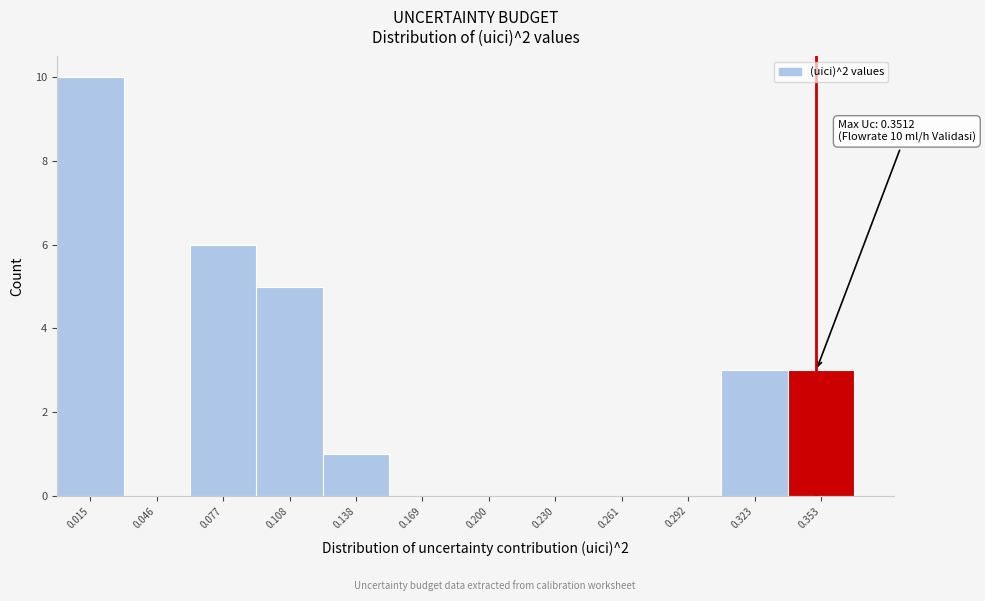

Over which range of the x-axis is the bar tallest?

0.000 to 0.030